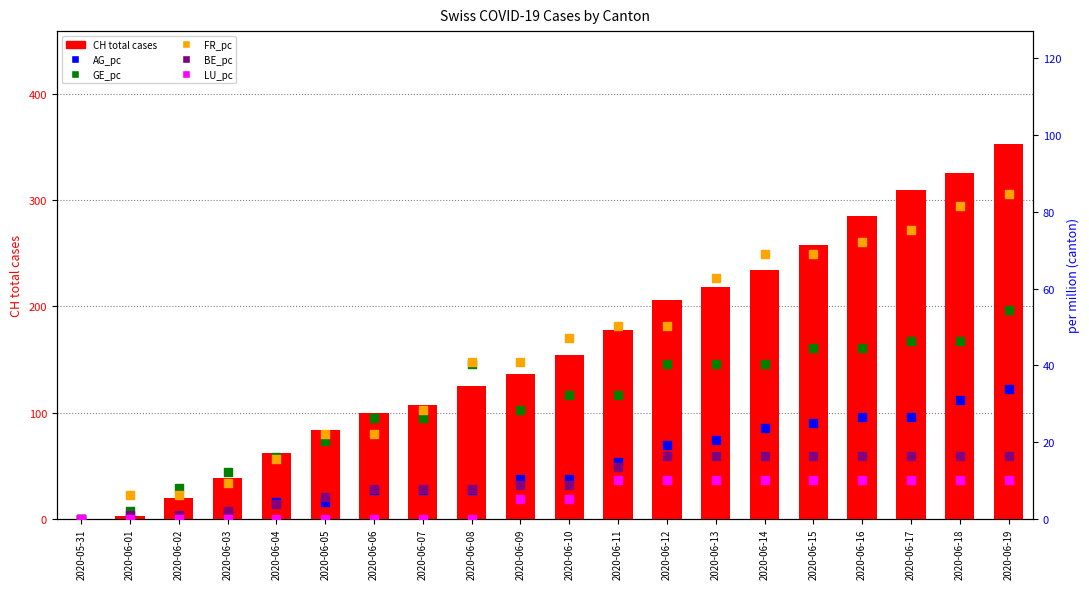

What is the total value across all series at 2020-06-03?

62.9